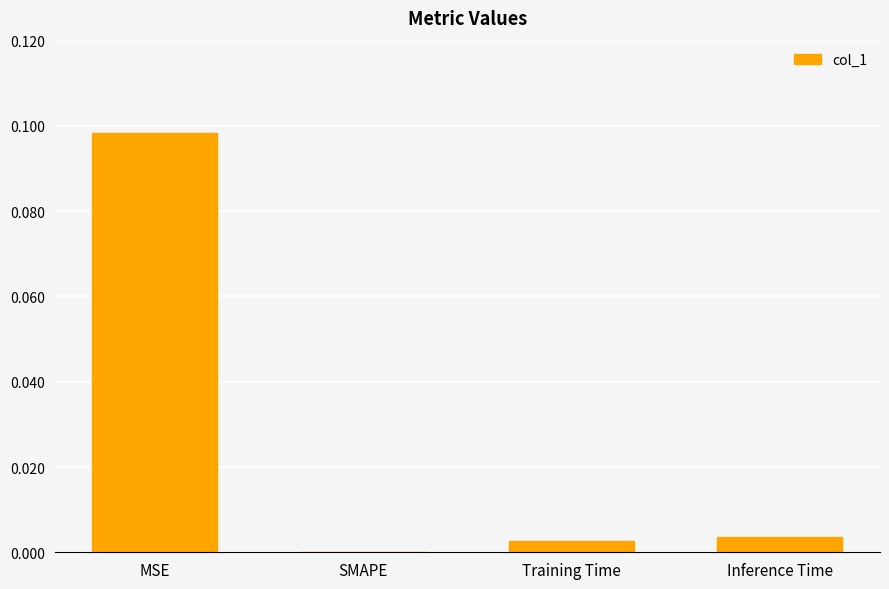

At which label is the value closest to 0?

SMAPE